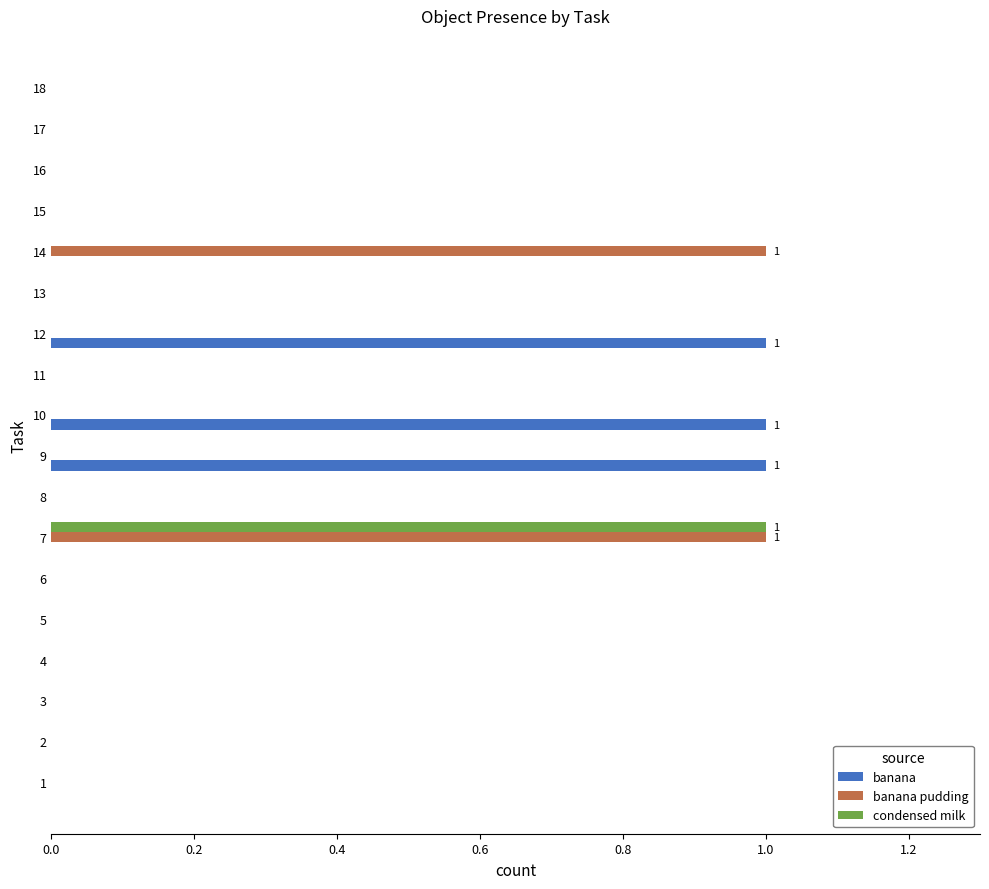

True or false: banana pudding has a value of 0 at 12.

True